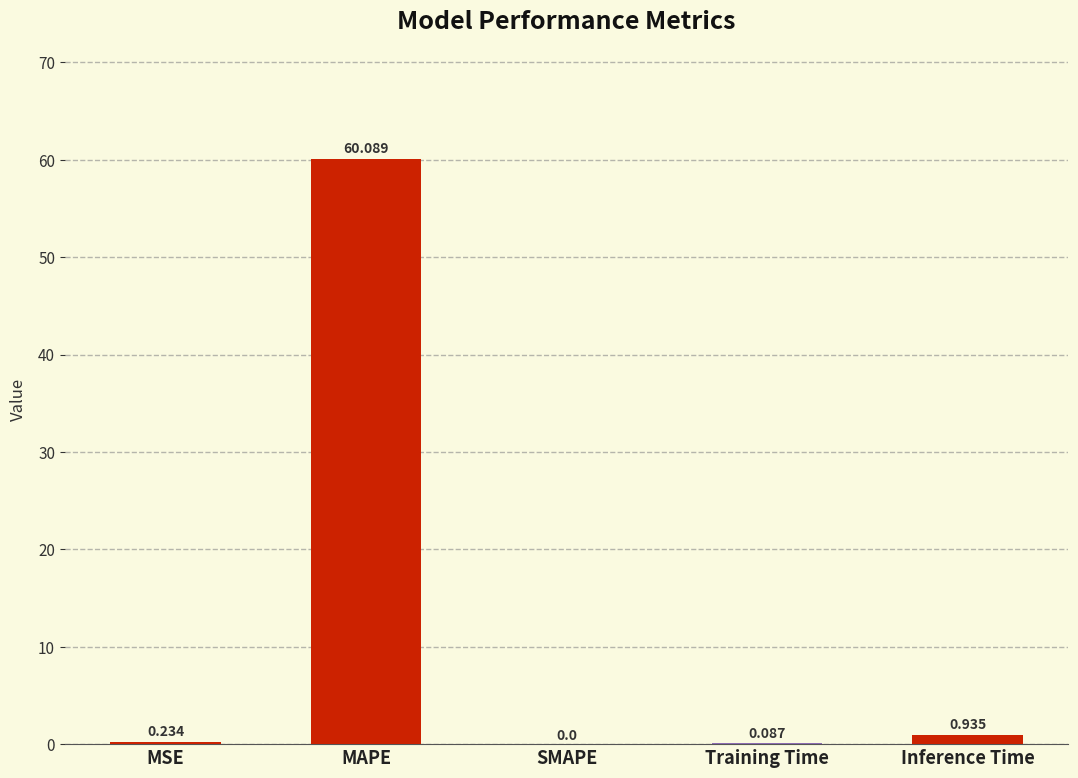

Which label corresponds to the largest value in the chart?

MAPE